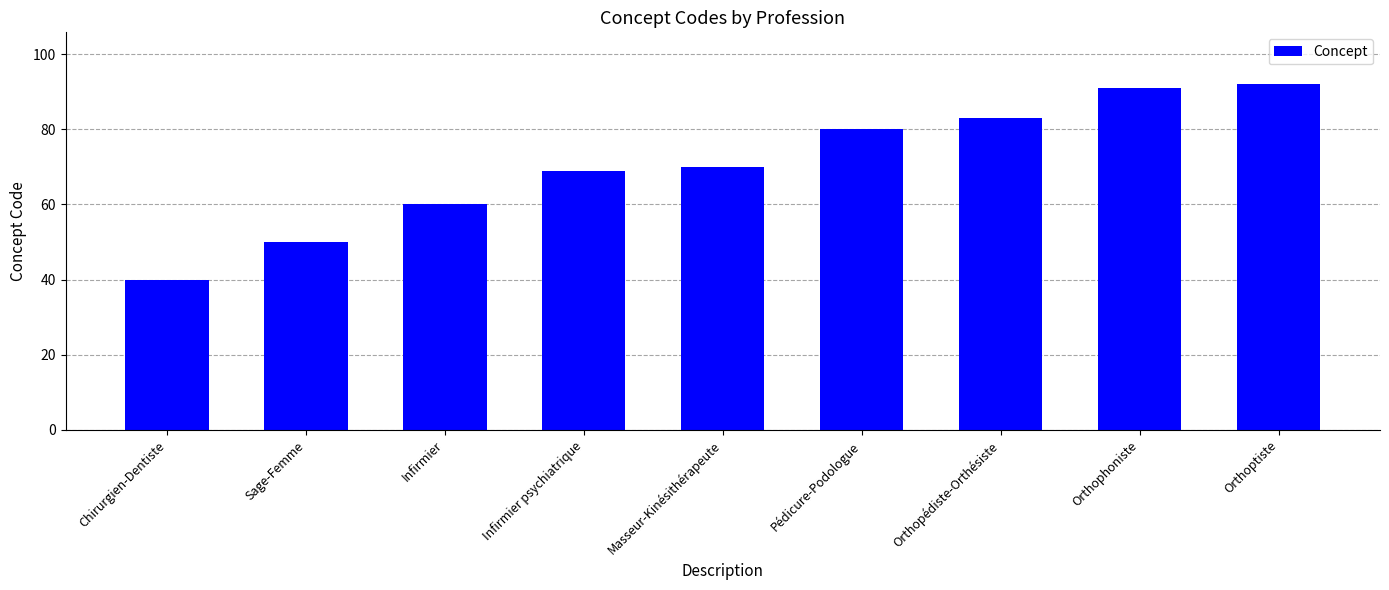

Approximately how many times larger is the value at Infirmier compared to Orthophoniste?

0.7